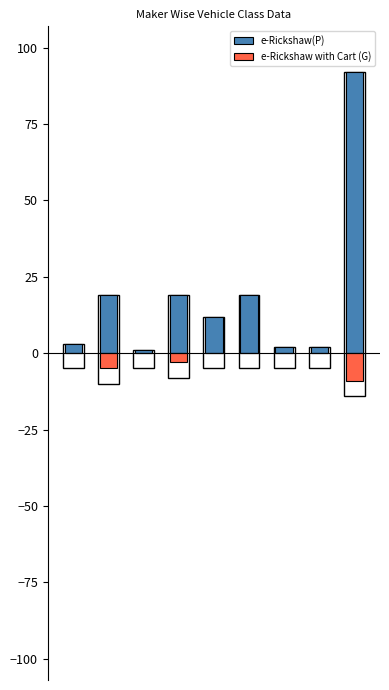

At how many categories does at least one series exceed 37?

1